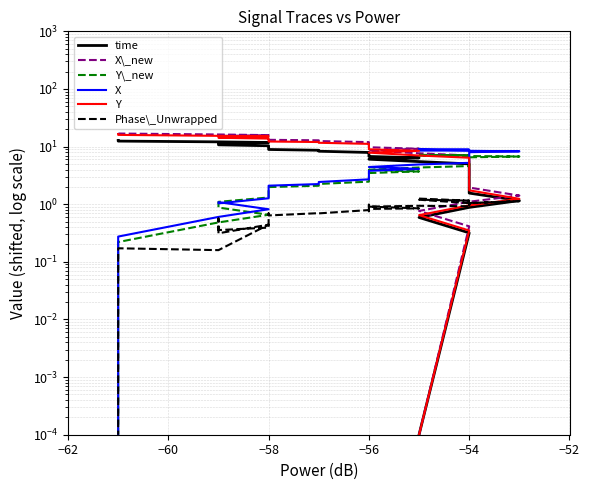

After their last crossing, which series has the higher values: Phase\_Unwrapped or Y?

Y